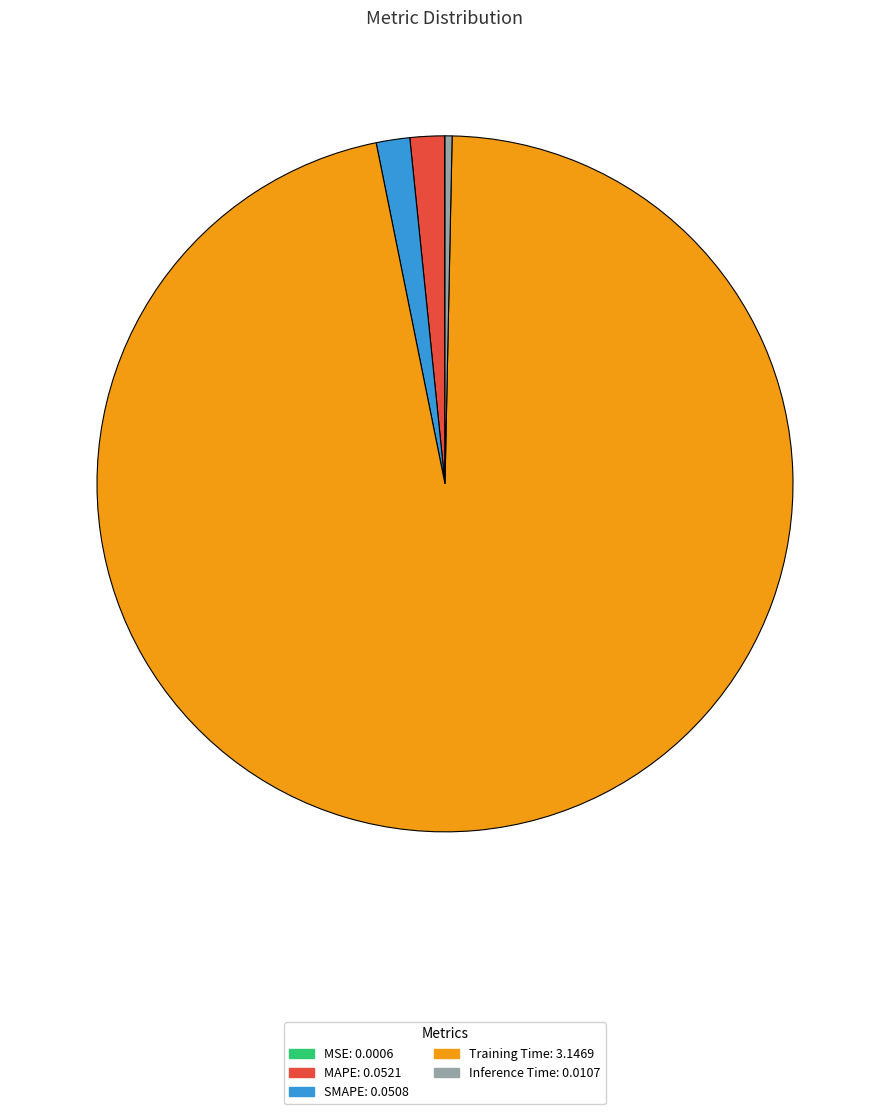

Do Inference Time and MAPE together represent more than half of the pie?

No